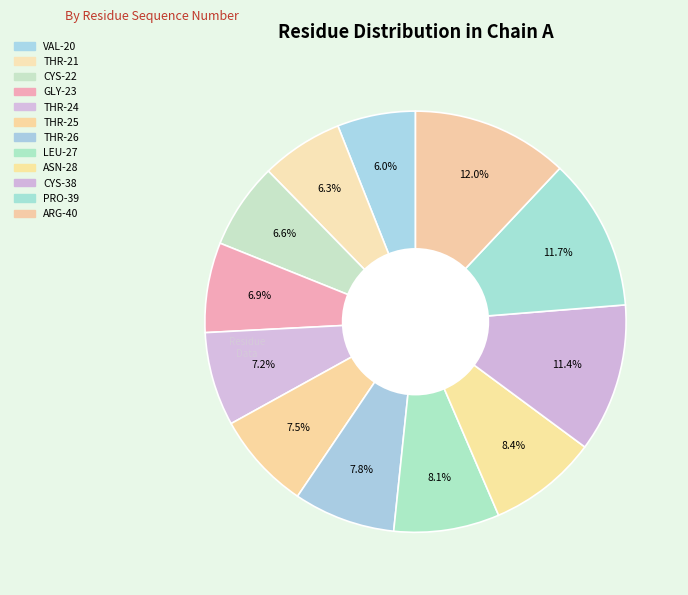

How many segments does this pie chart have?

12